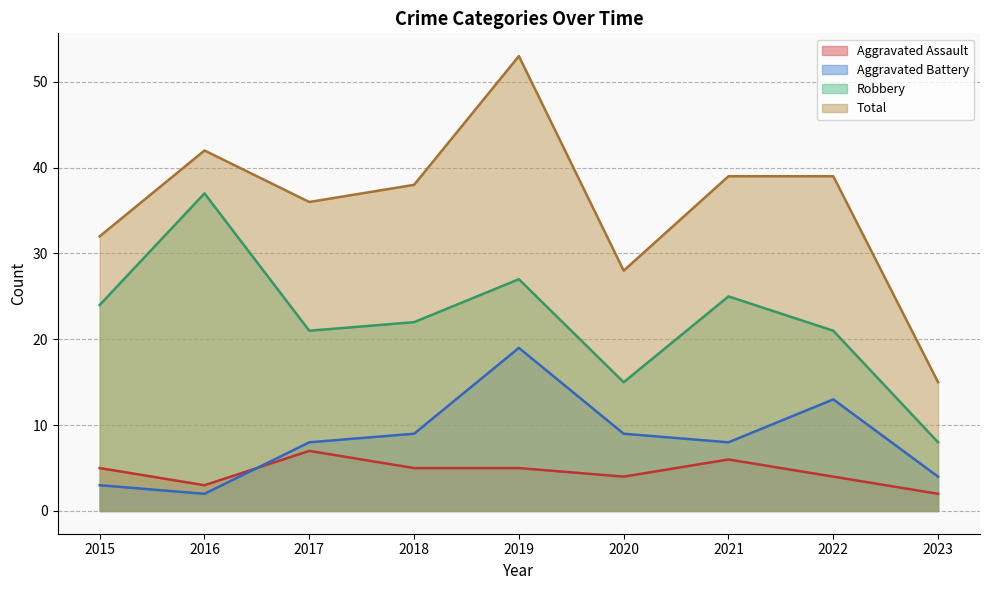

The Aggravated Assault series shows 2 at 2022. True or false?

False